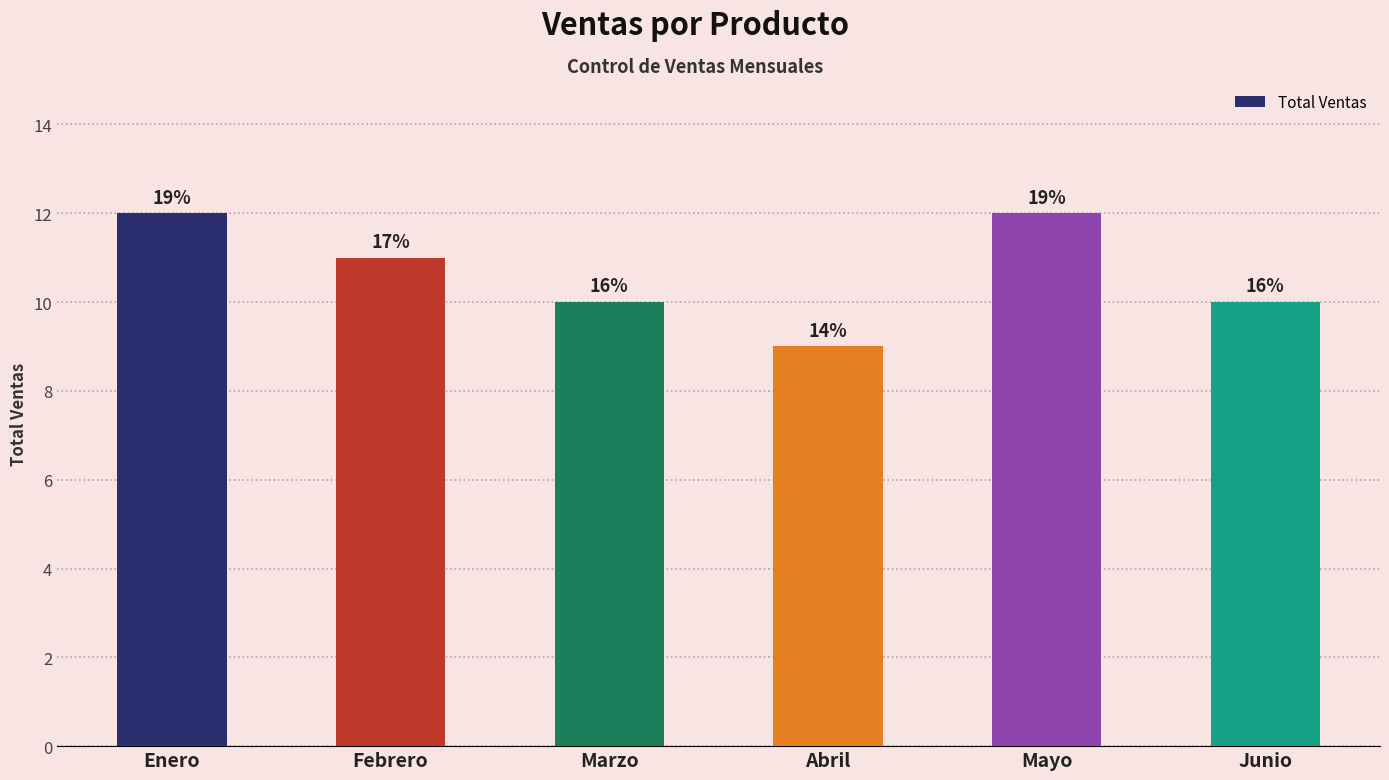

How many bars are there in total?

6